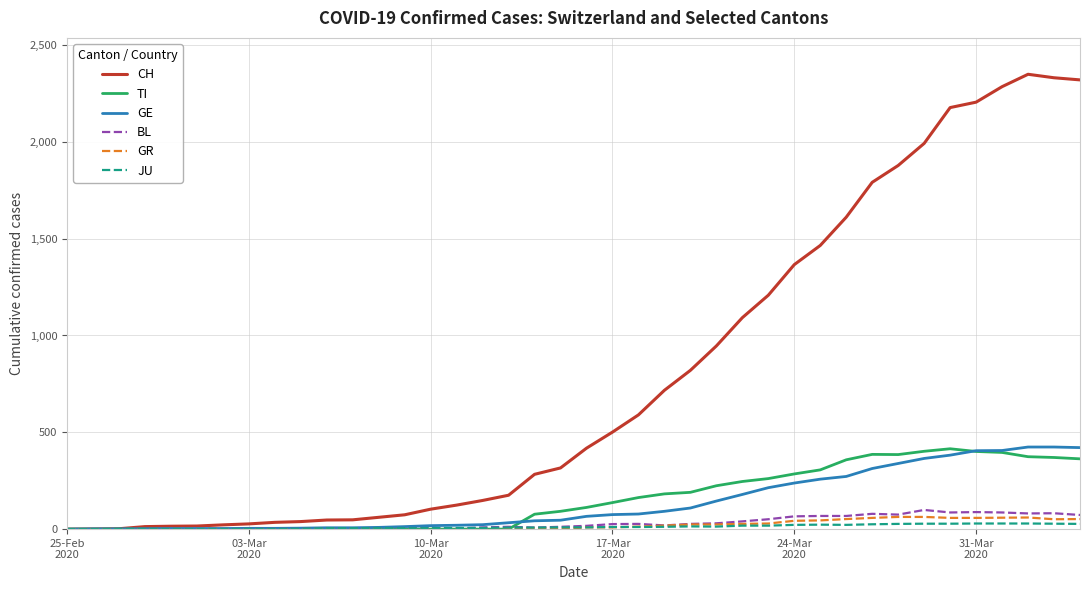

Which series has the largest total across all categories?

CH